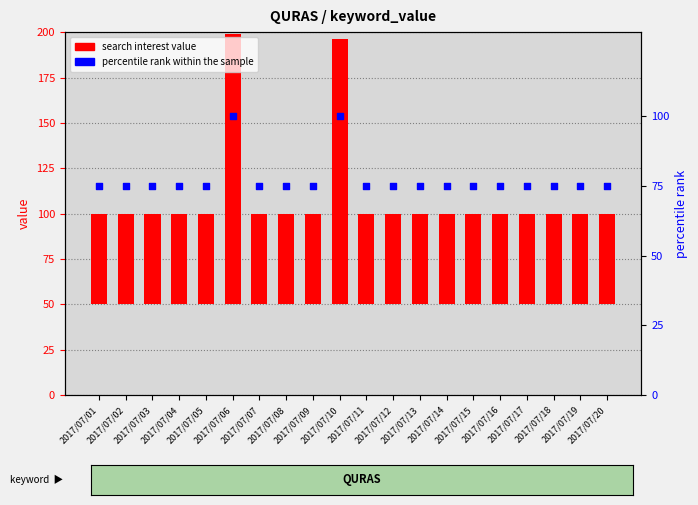

At how many categories does at least one series exceed 106?

2